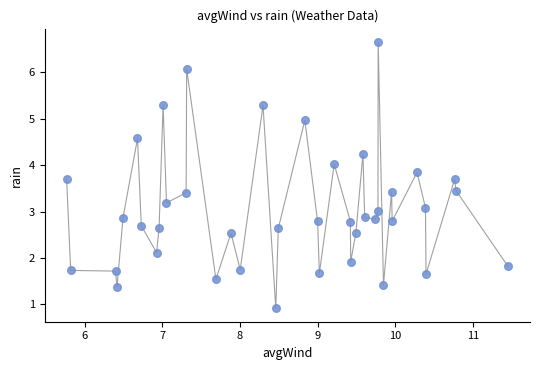

What is the range of Y values (max minus min)?

5.7